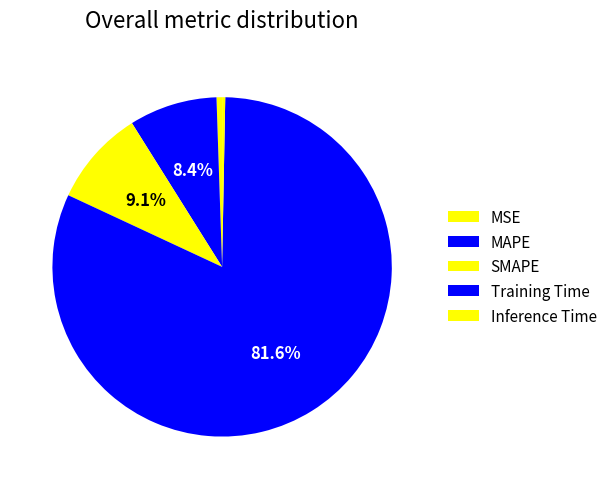

How many slices are in this pie chart?

5